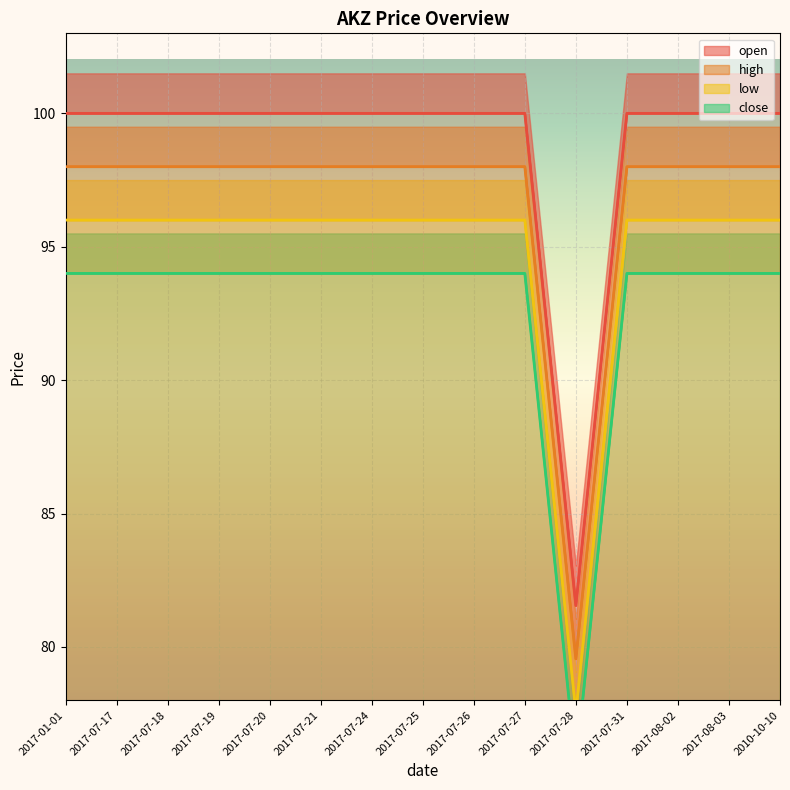

Which category has the highest value in the high series?

2017-01-01